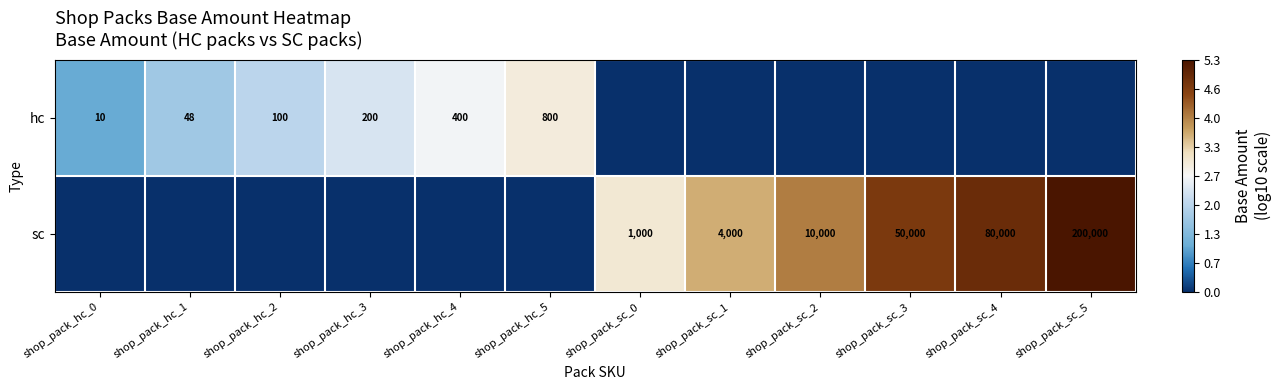

The hc series shows 100 at shop_pack_hc_2. True or false?

True